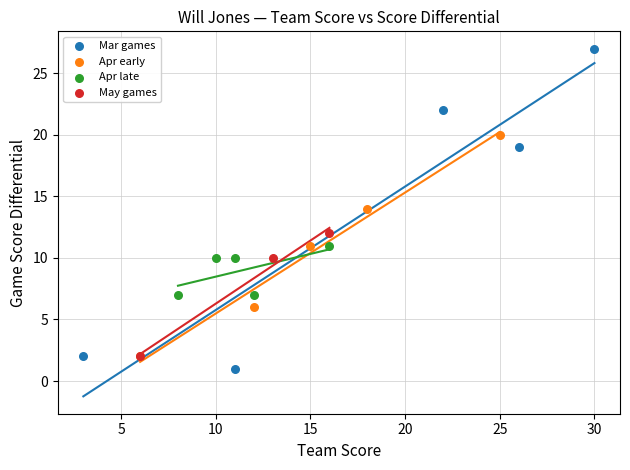

Which series reaches the maximum Y coordinate?

Mar games